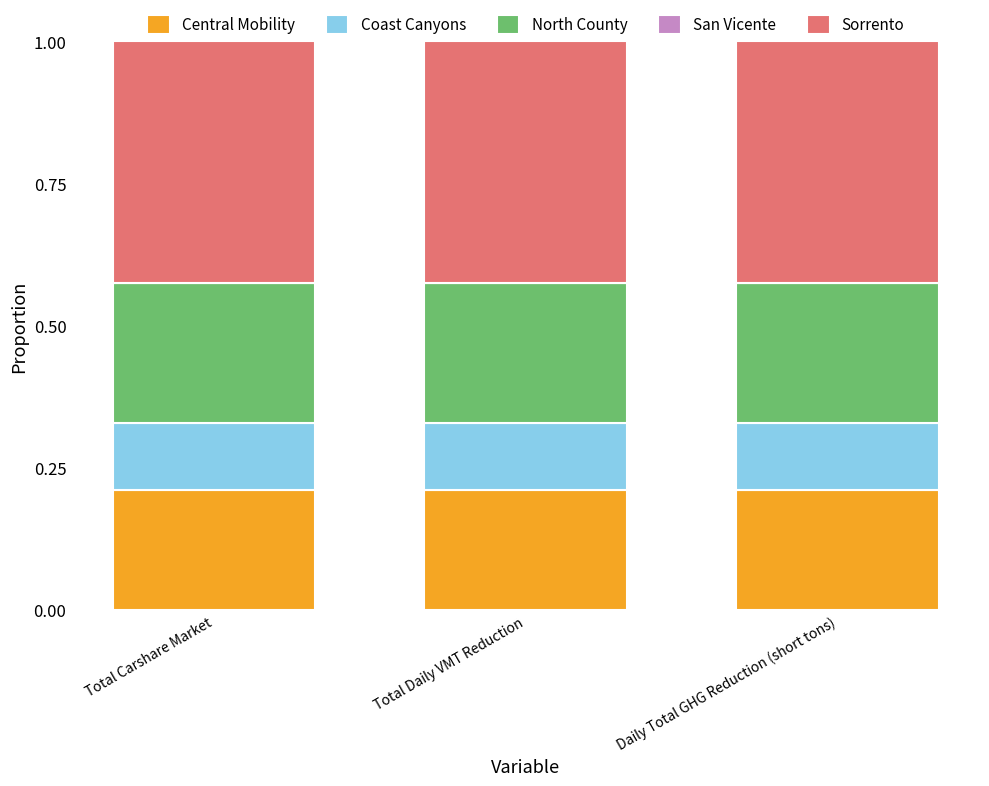

True or false: Central Mobility has a value of 0.3 at Total Carshare Market.

False